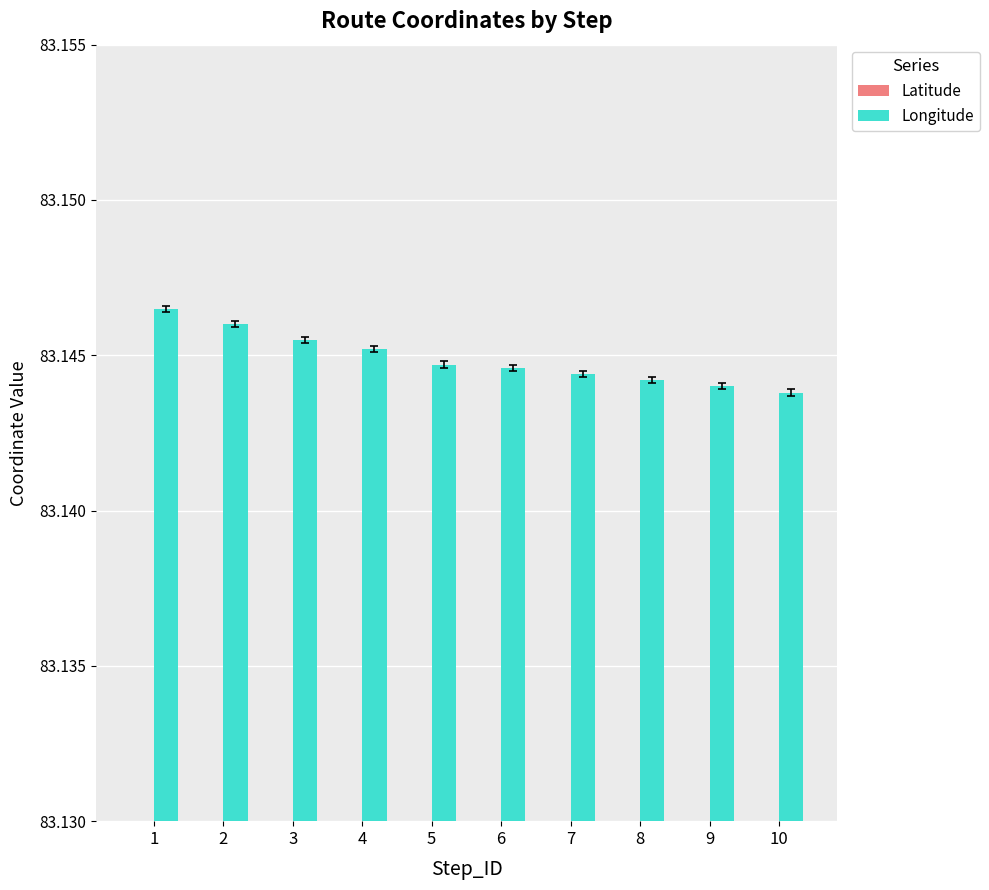

True or false: Latitude has a value of 17.3 at 3.

False